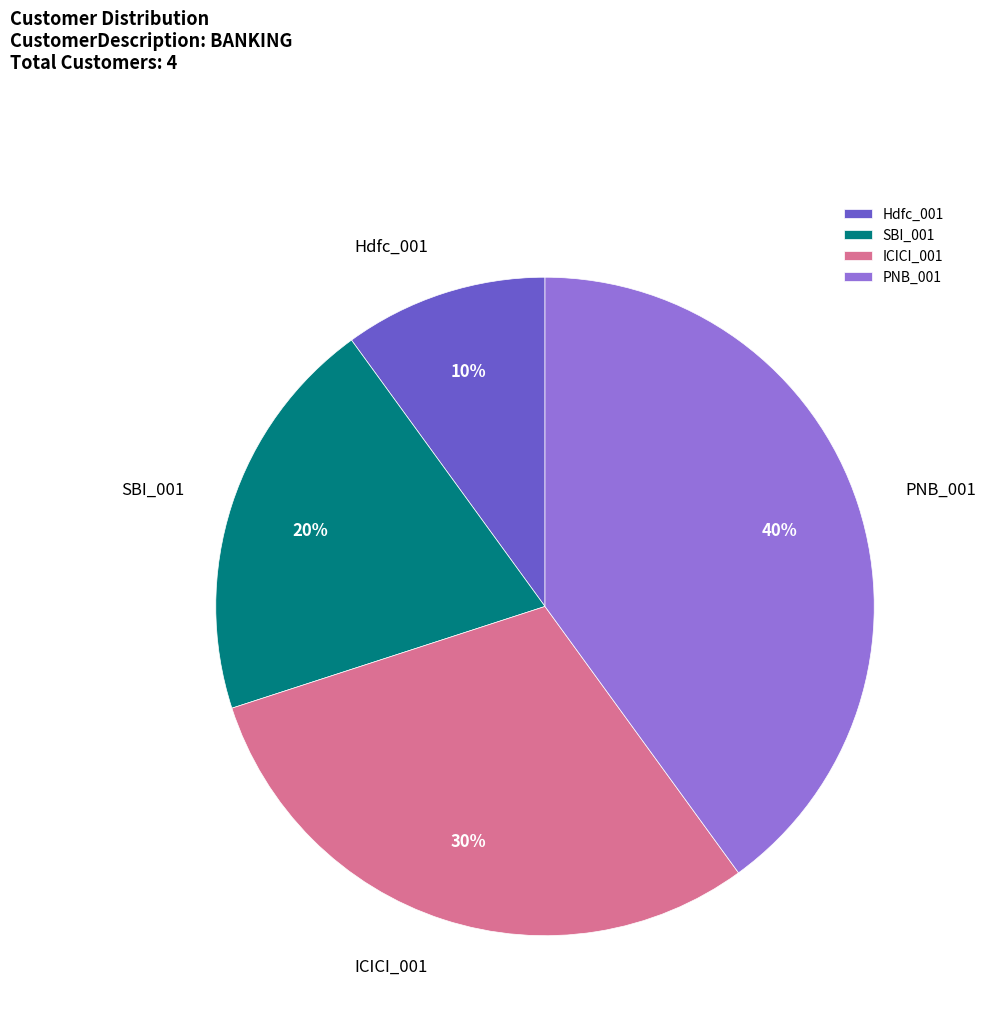

Does SBI_001 account for over 50% of the chart?

No